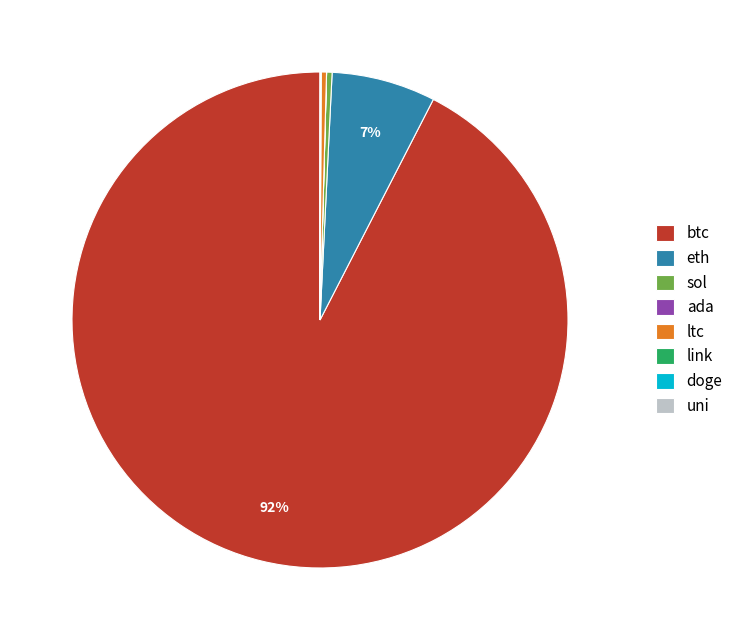

Is it true that eth is 1% of the pie?

False